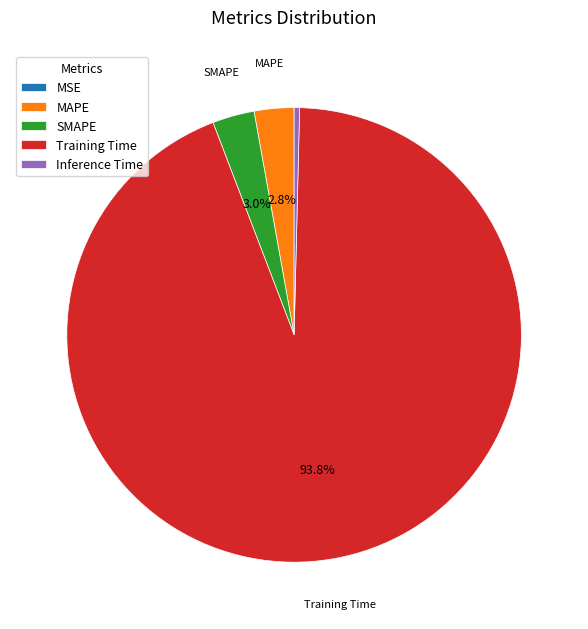

Does any single category account for the majority?

Yes